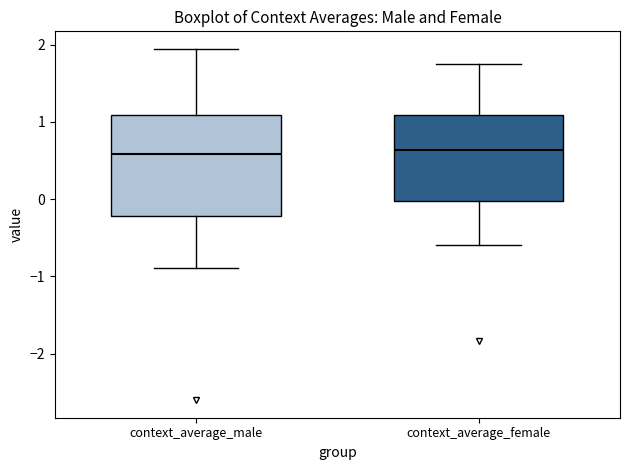

Comparing the boxes themselves (not the whiskers), which one is the tallest?

context_average_male